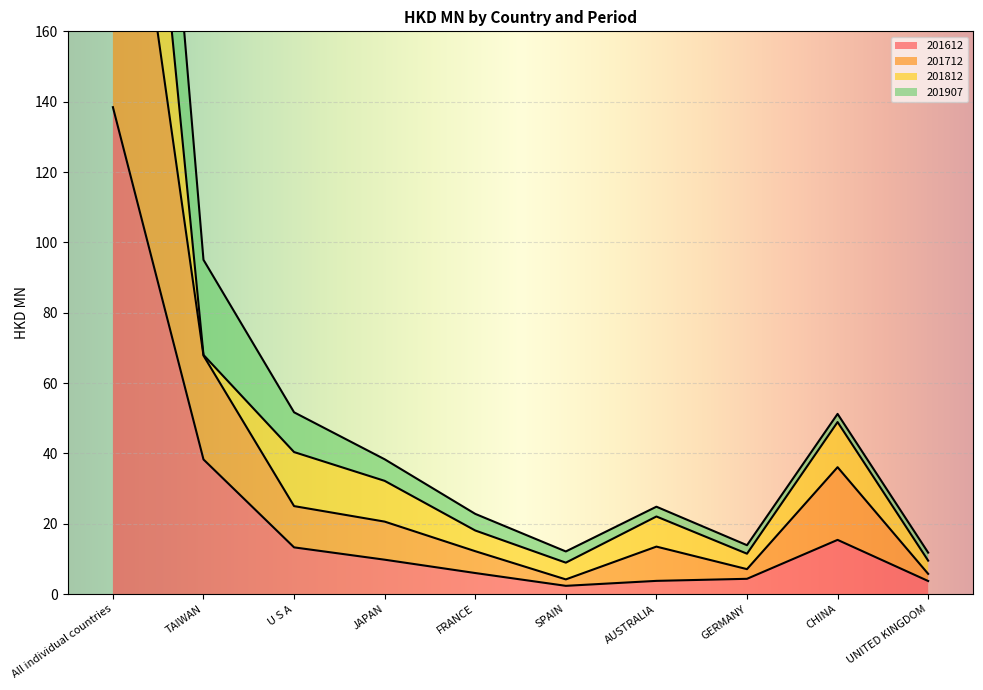

The value of 201612 at All individual countries is 204.0. True or false?

False